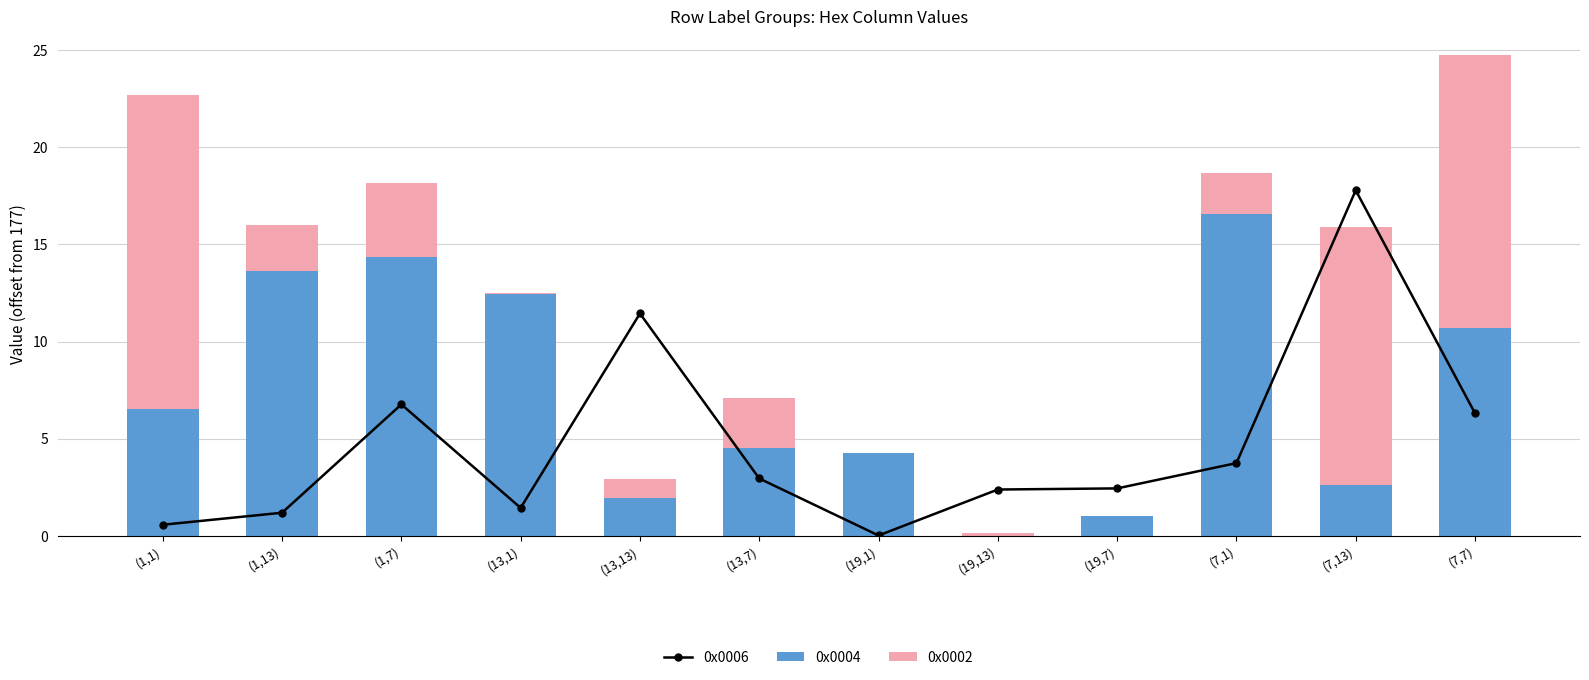

Does the chart contain any negative values?

No